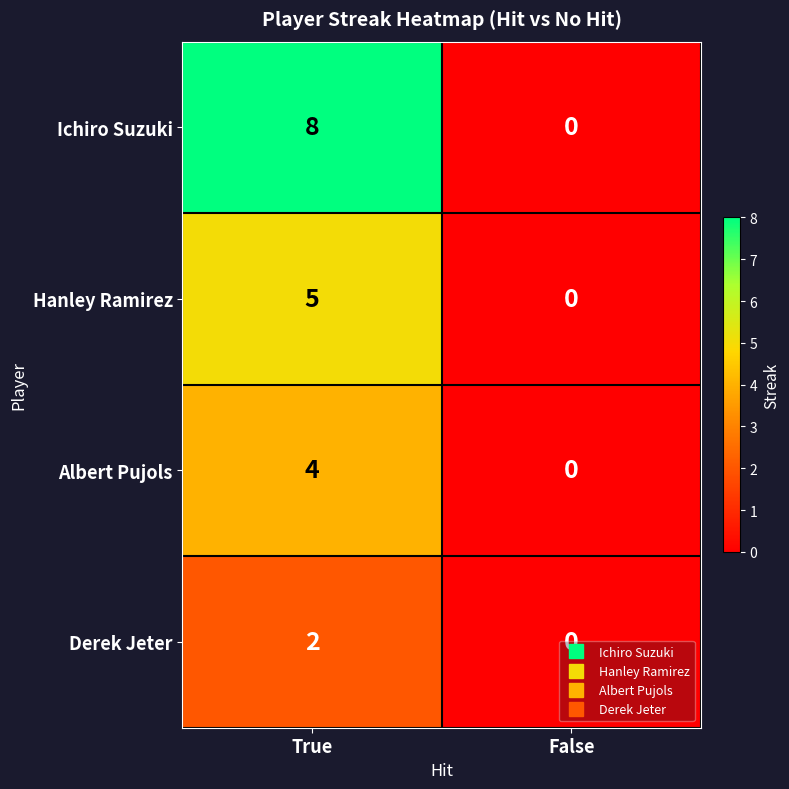

Which category has the lowest value in the Albert Pujols series?

False